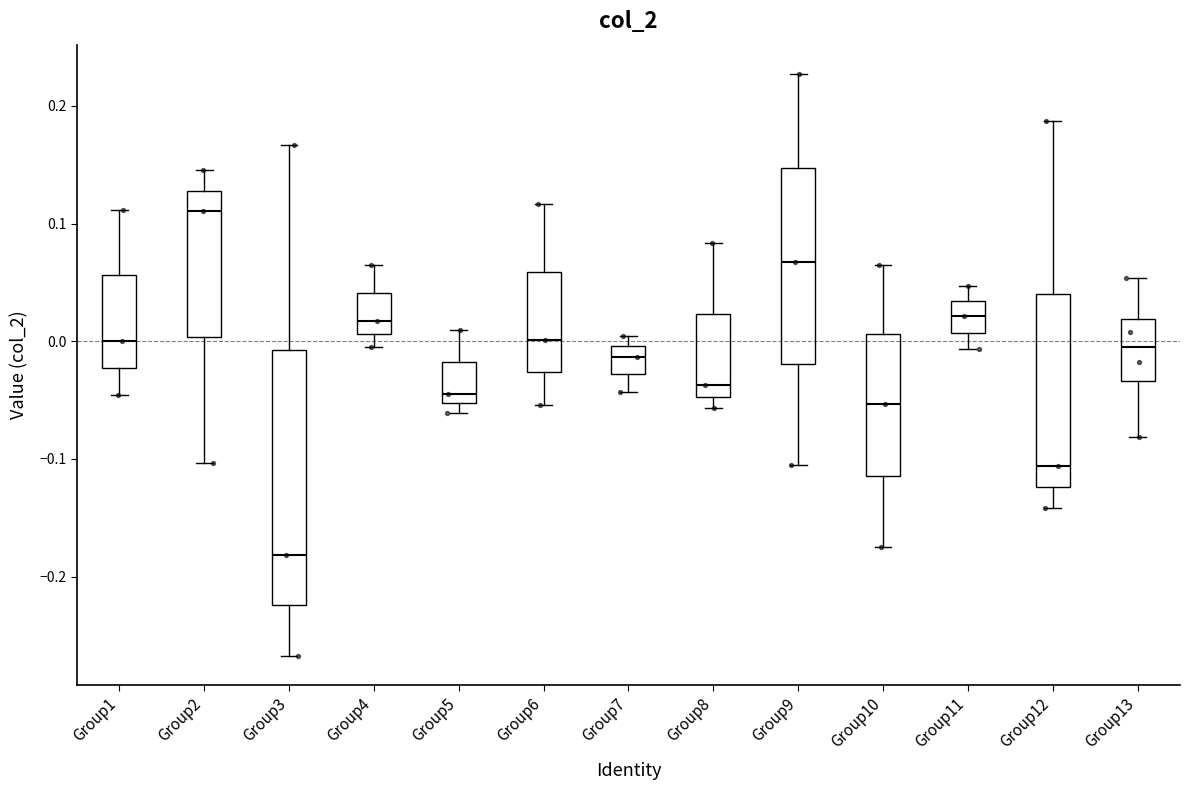

Comparing the boxes themselves (not the whiskers), which one is the tallest?

Group3